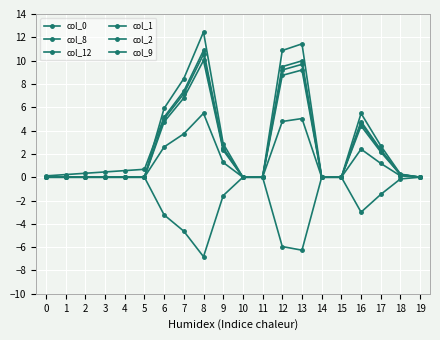

Count the number of data series in this chart.

6